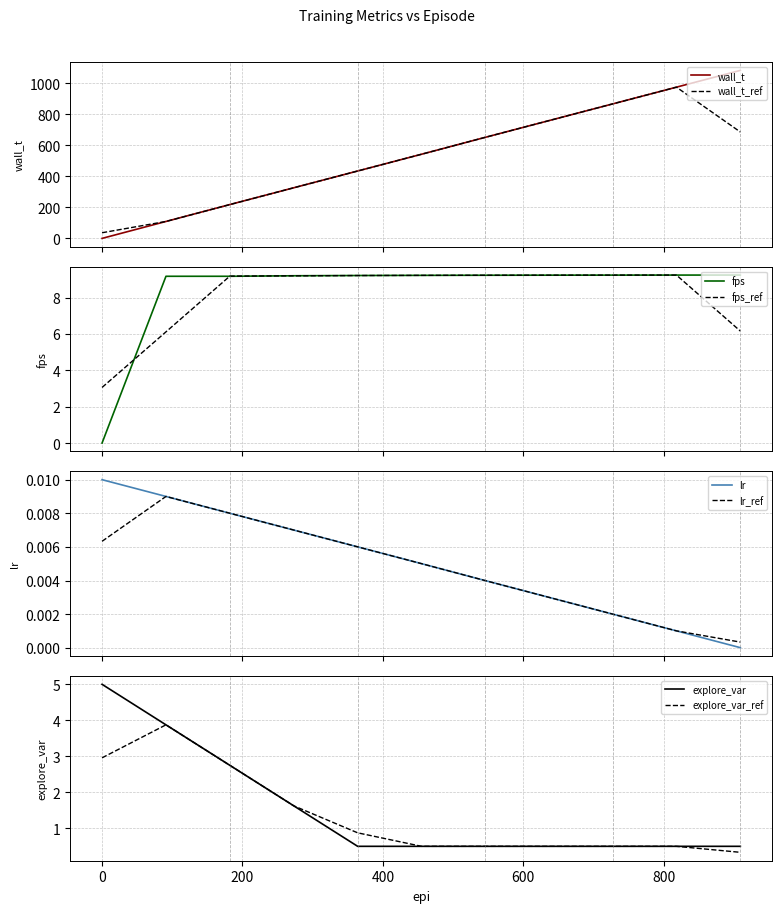

What is the difference between the second highest and second lowest values in the wall_t series?

865.0